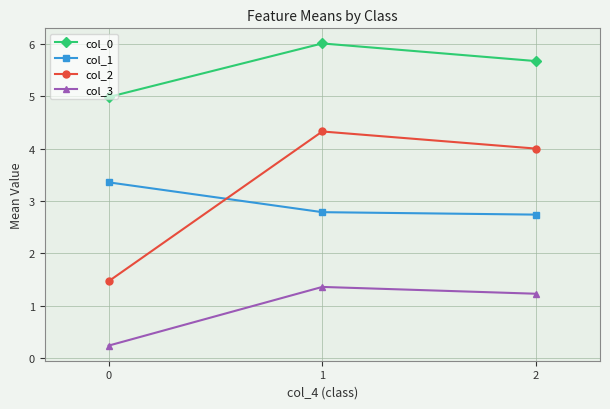

Rank the series by their maximum value, from lowest to highest.

col_3, col_1, col_2, col_0